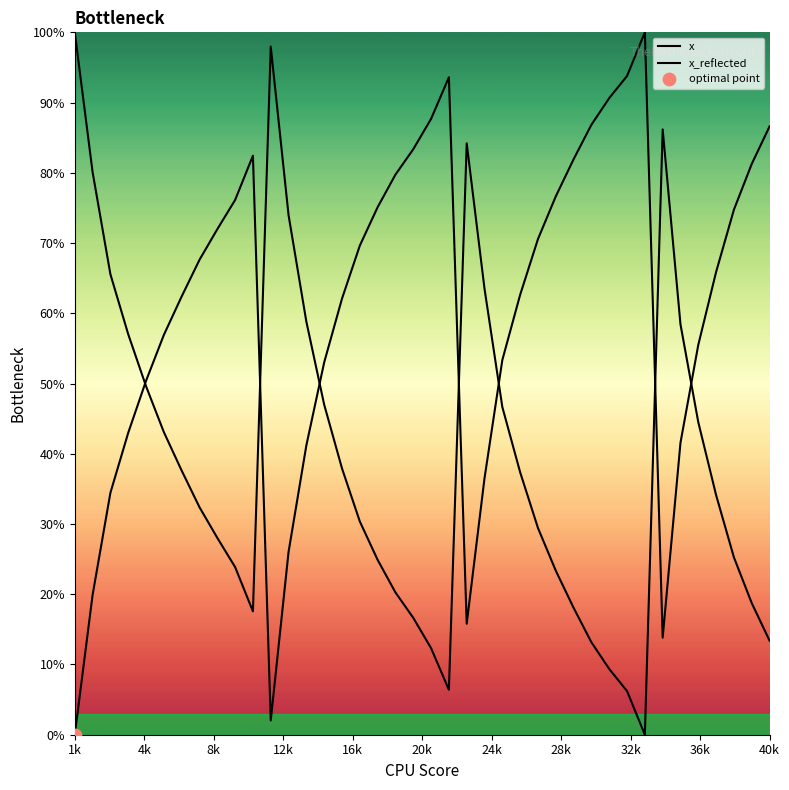

Which series has the largest total across all categories?

x